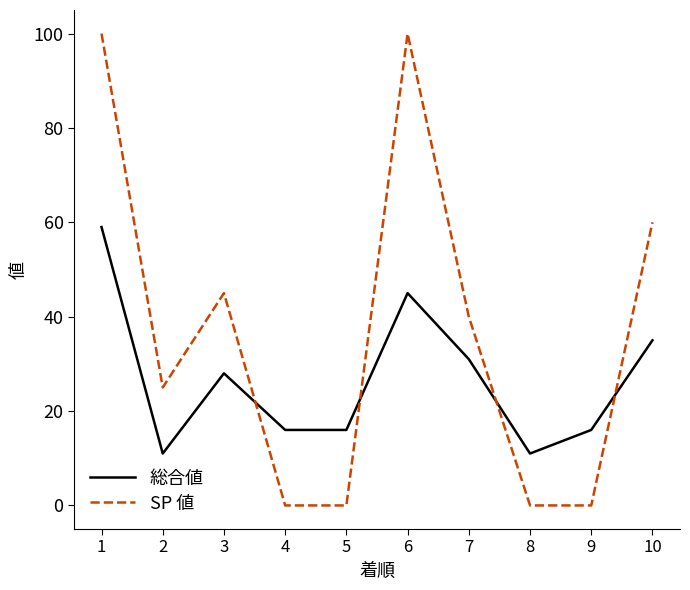

Does the chart have visible grid lines?

No